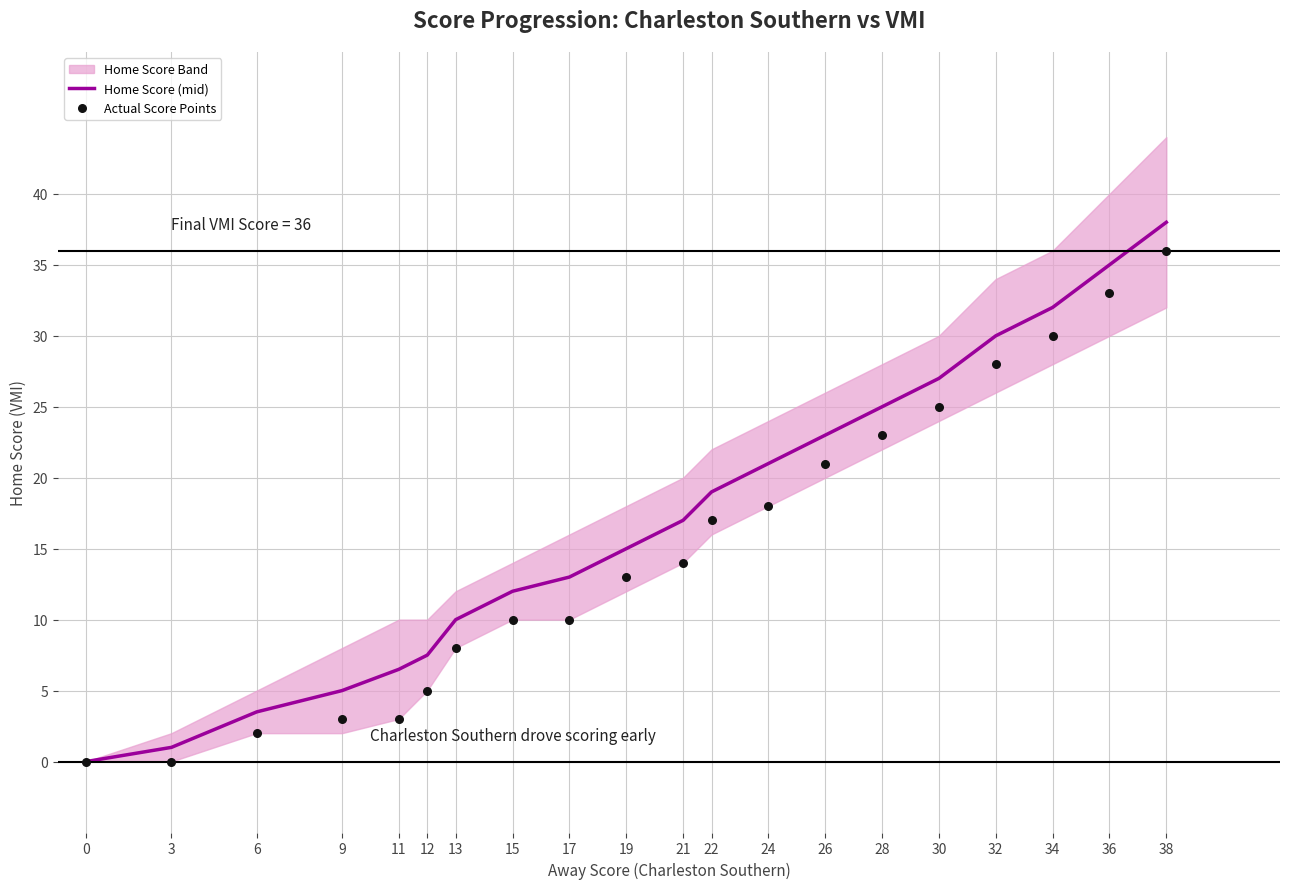

Which series contains the highest Y value?

Home Score (mid)